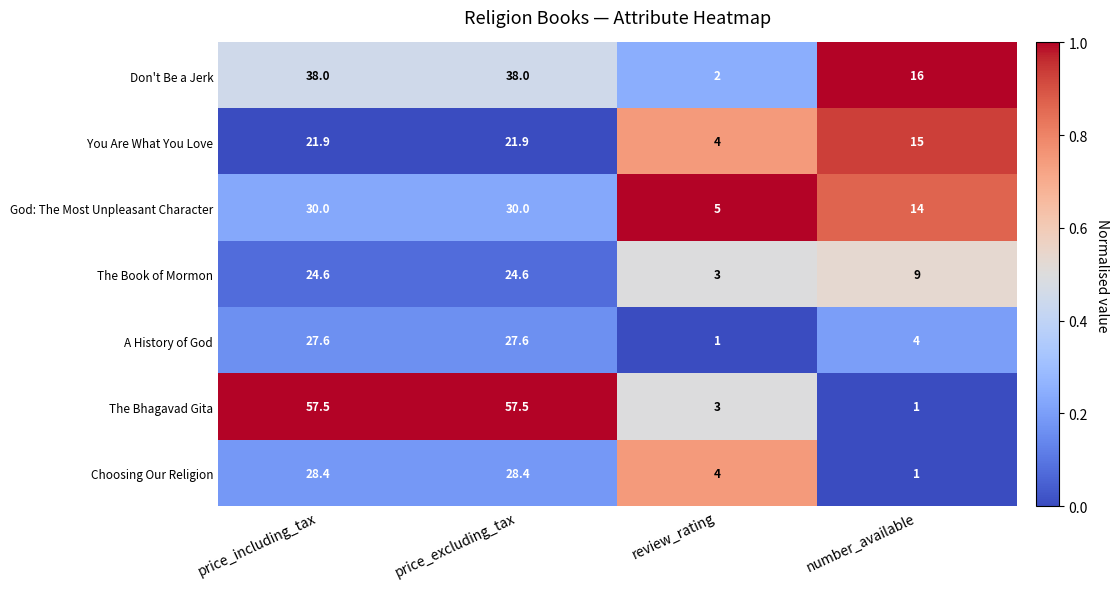

Which series has the widest spread of values?

The Bhagavad Gita